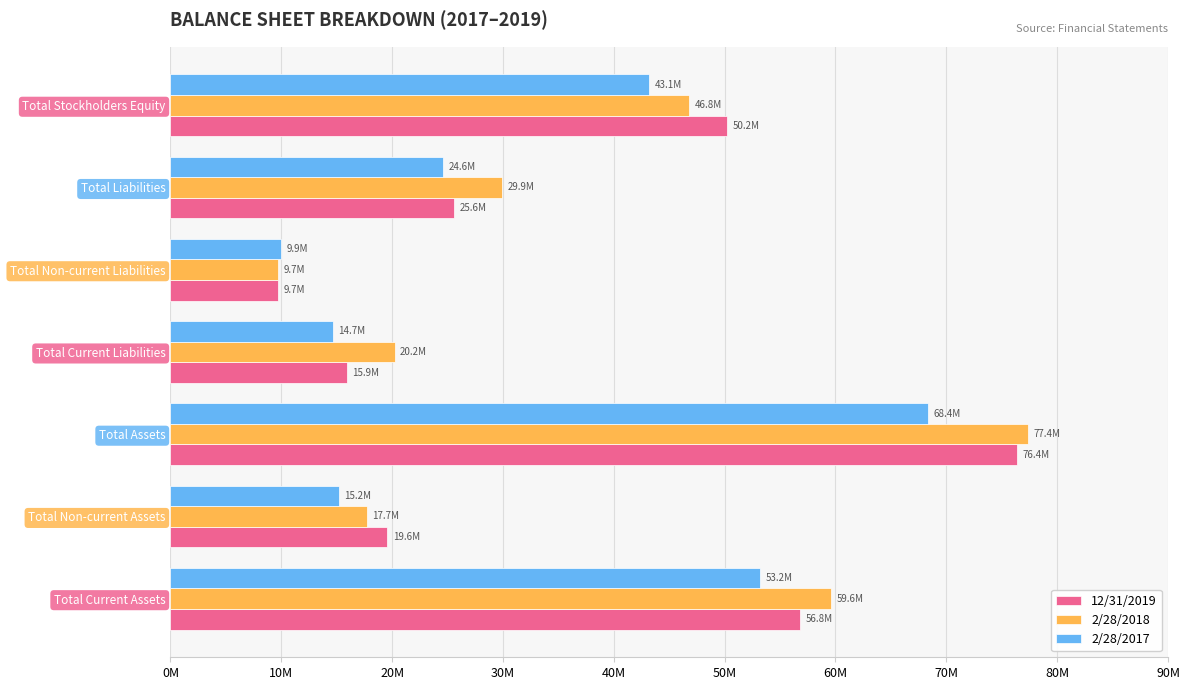

How many groups of bars are there?

7